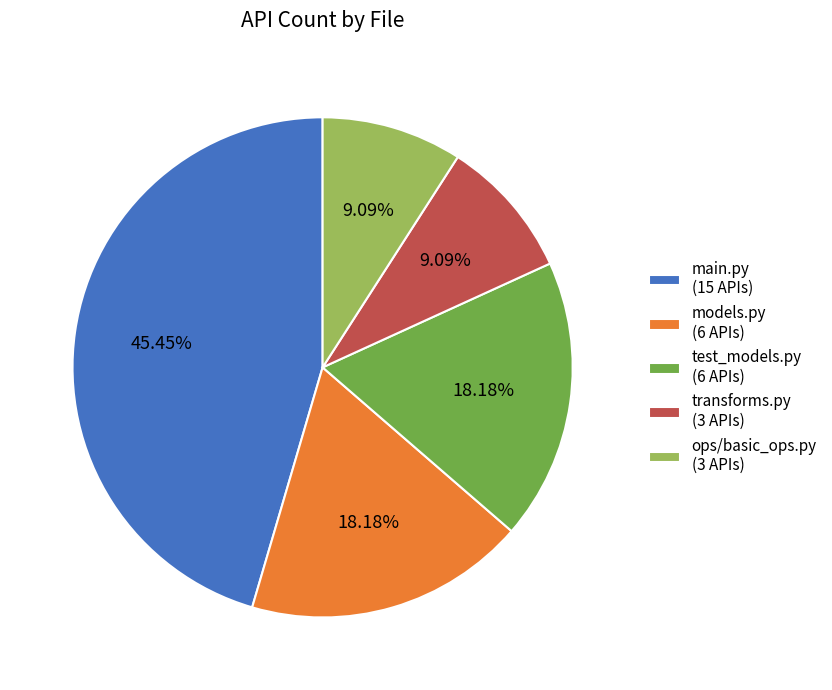

Is there a majority slice in this chart?

No